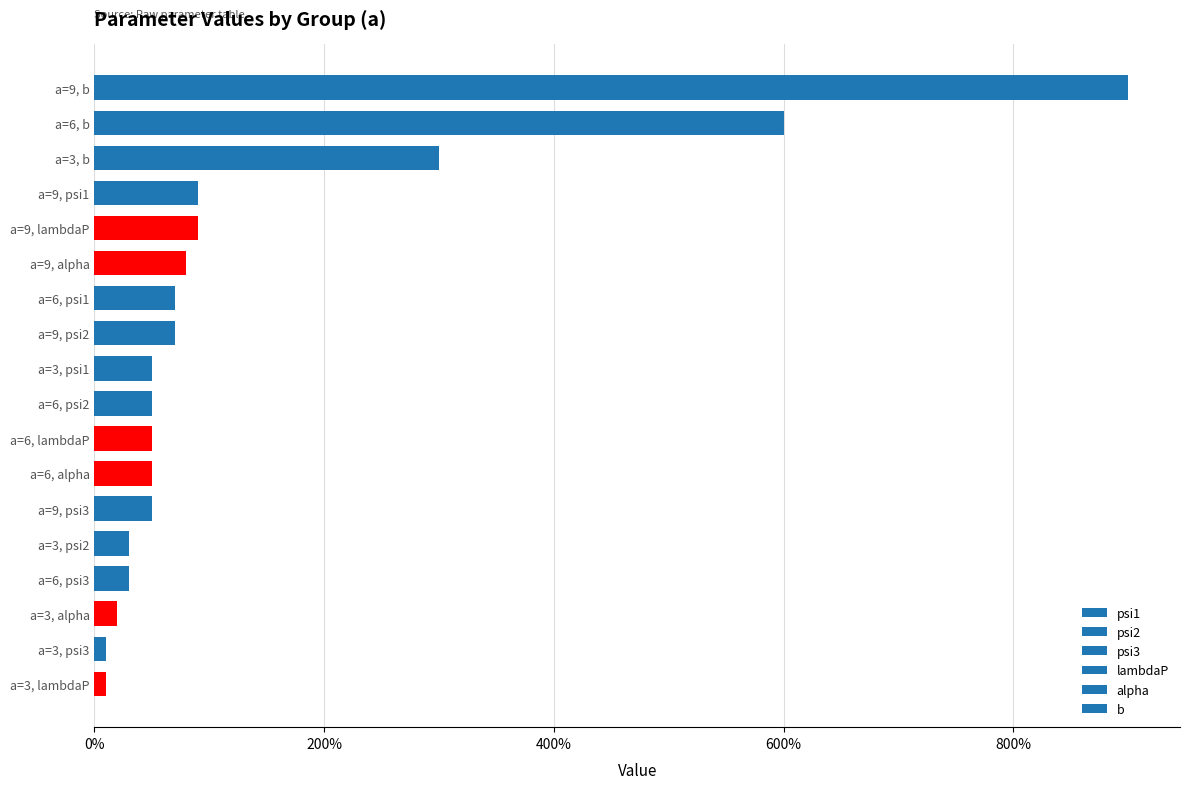

Which label corresponds to the largest value in the chart?

a=9, b